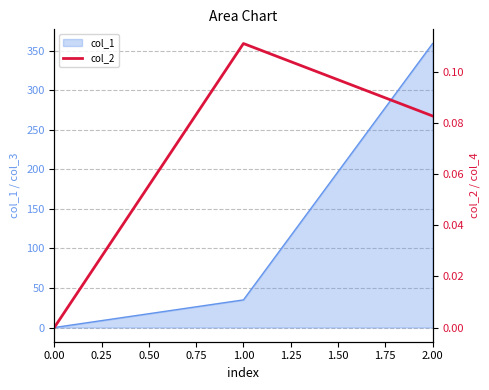

True or false: col_1 has a value of 172.4 at 0.00.

False